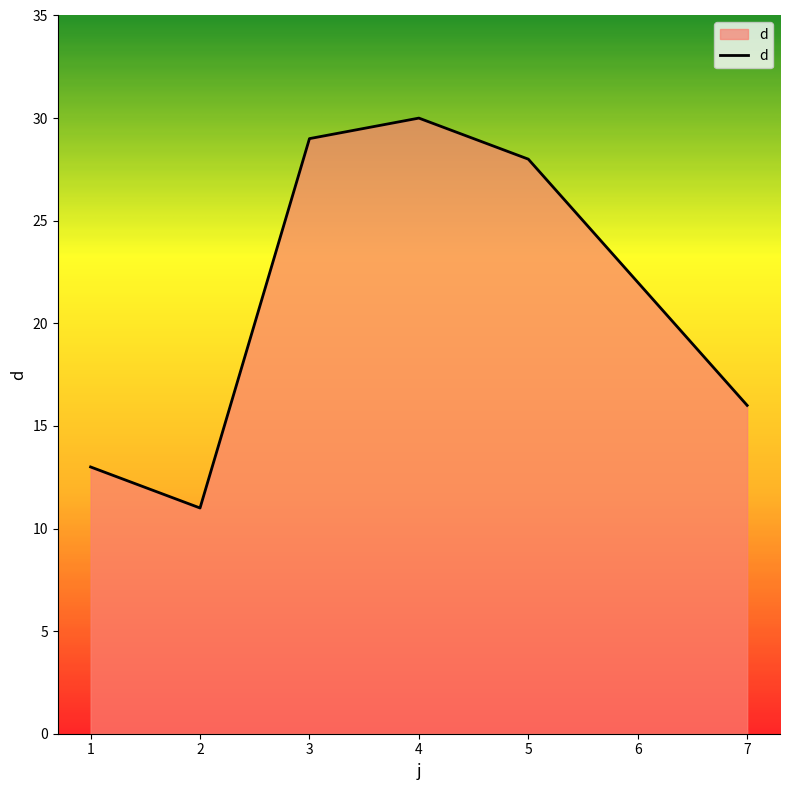

At which category does the chart reach its peak across all series?

4